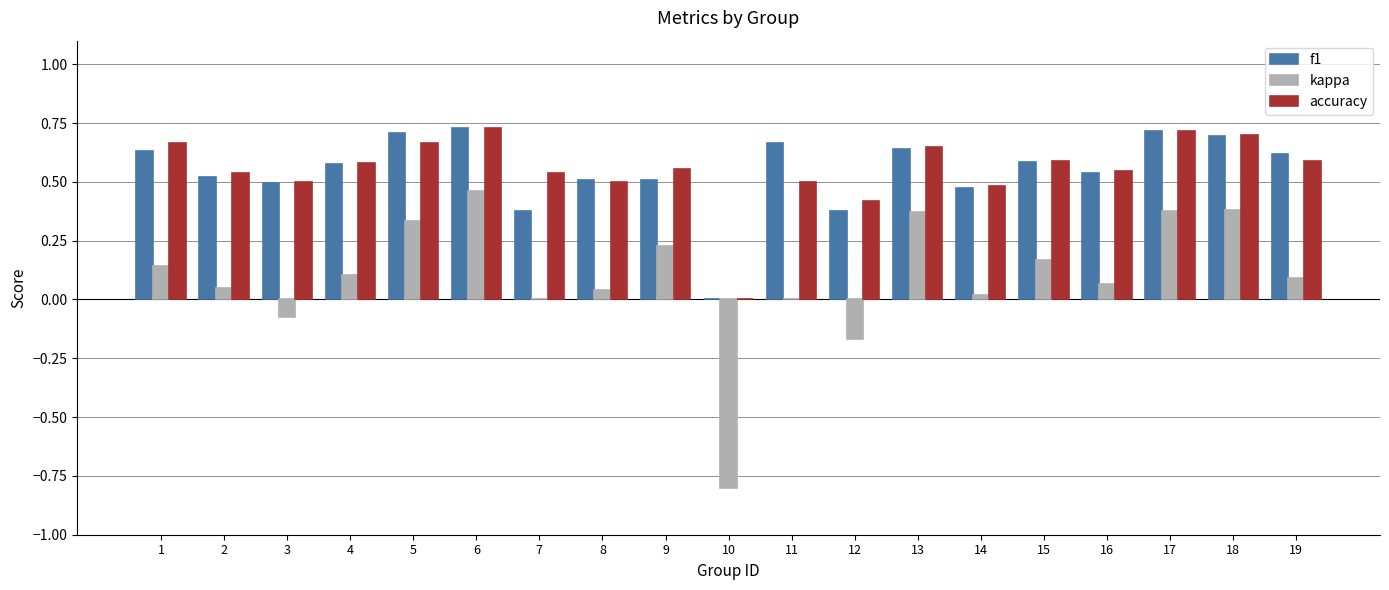

What is the sum of all accuracy values?

10.5